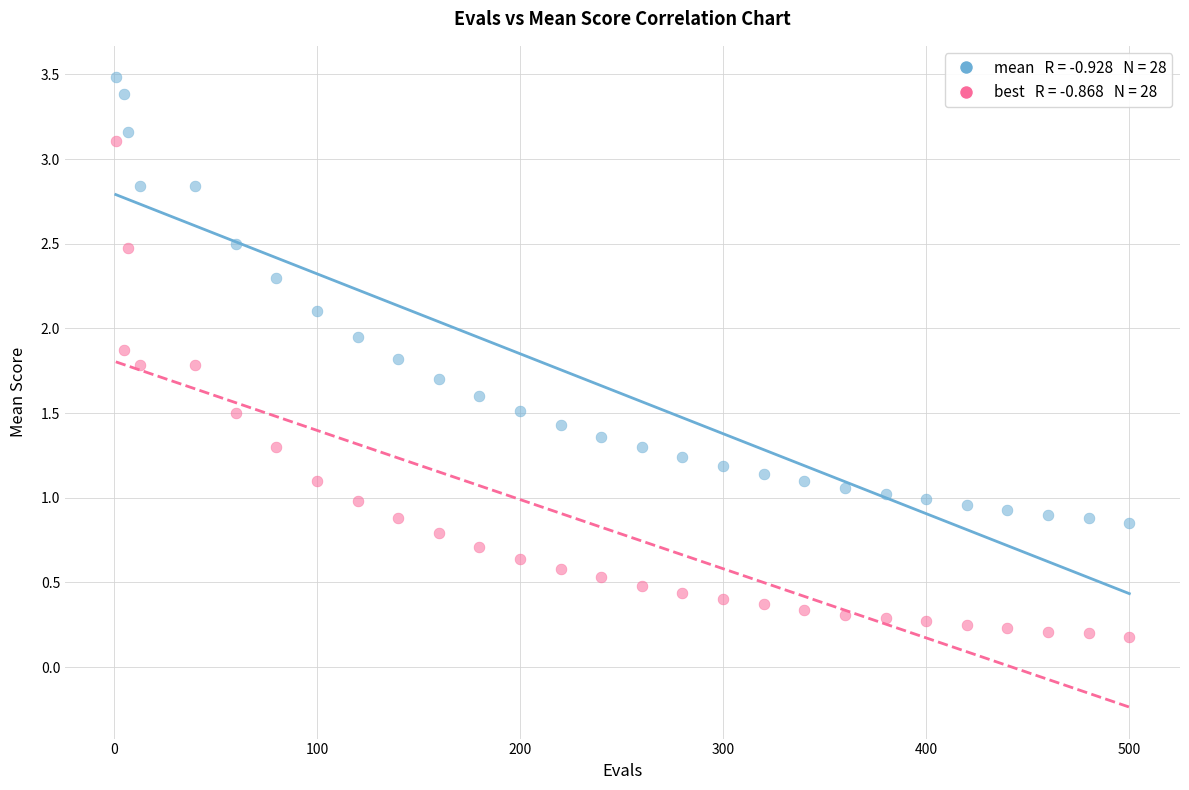

Across all data points, what is the range of X values (max minus min)?

499.0